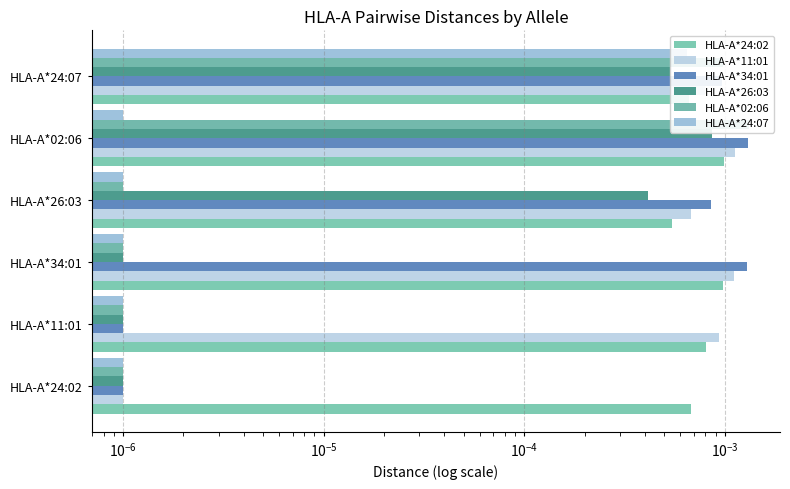

At HLA-A*02:06, list the series in order from smallest to largest.

HLA-A*24:07, HLA-A*26:03, HLA-A*24:02, HLA-A*11:01, HLA-A*34:01, HLA-A*02:06